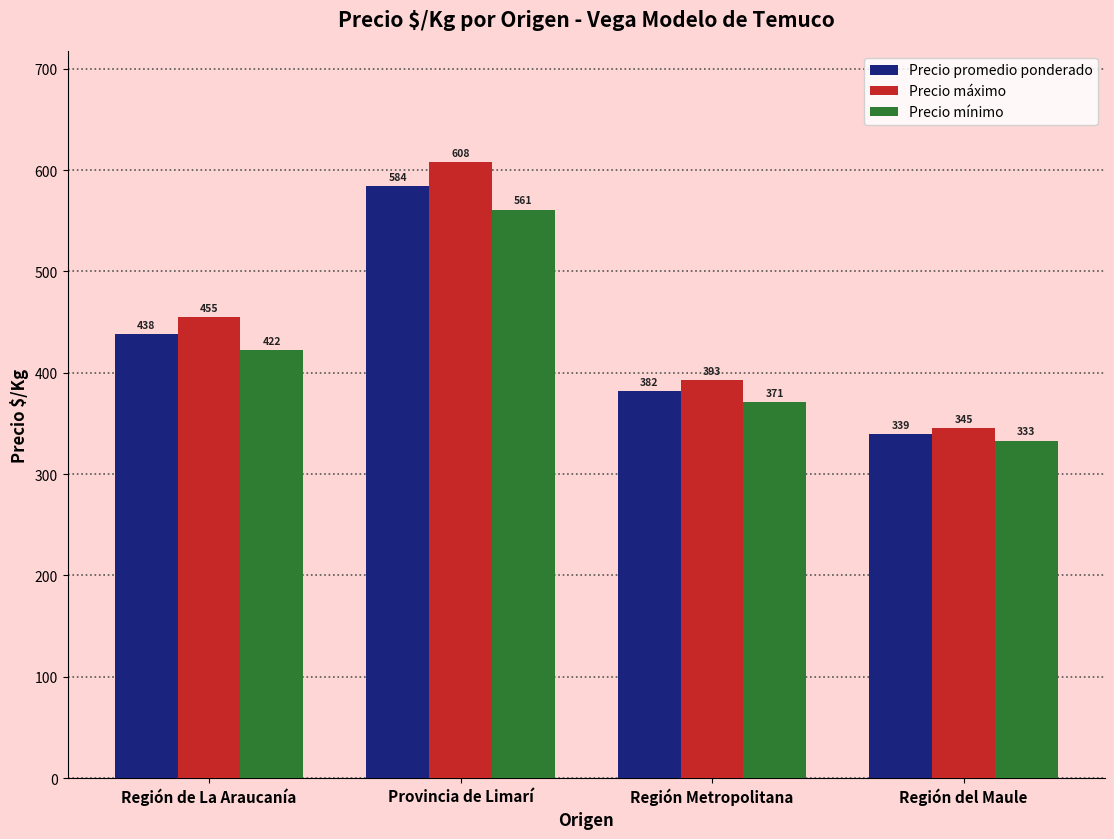

How many groups of bars are there?

4